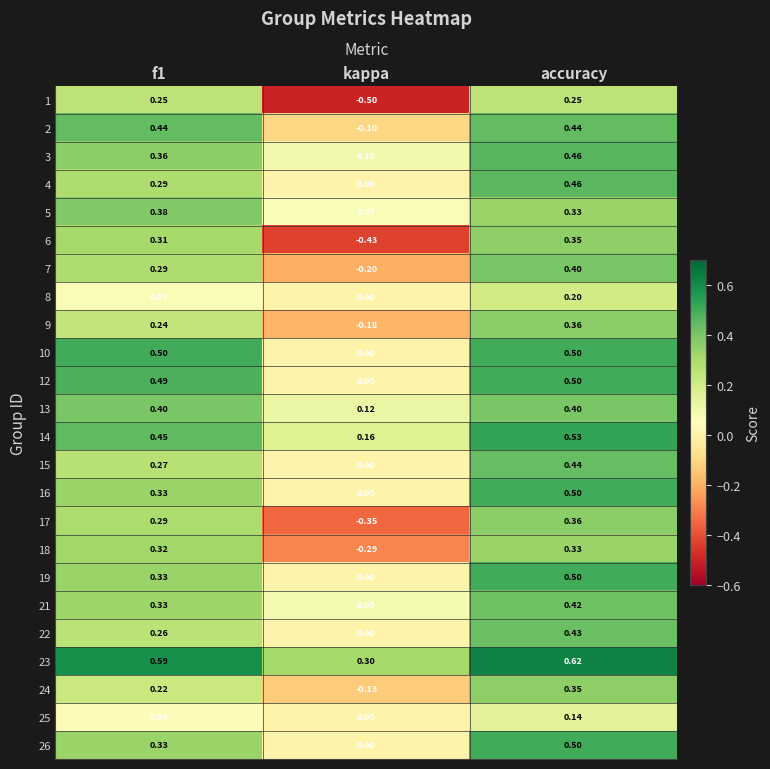

At how many categories does at least one series exceed 0?

3